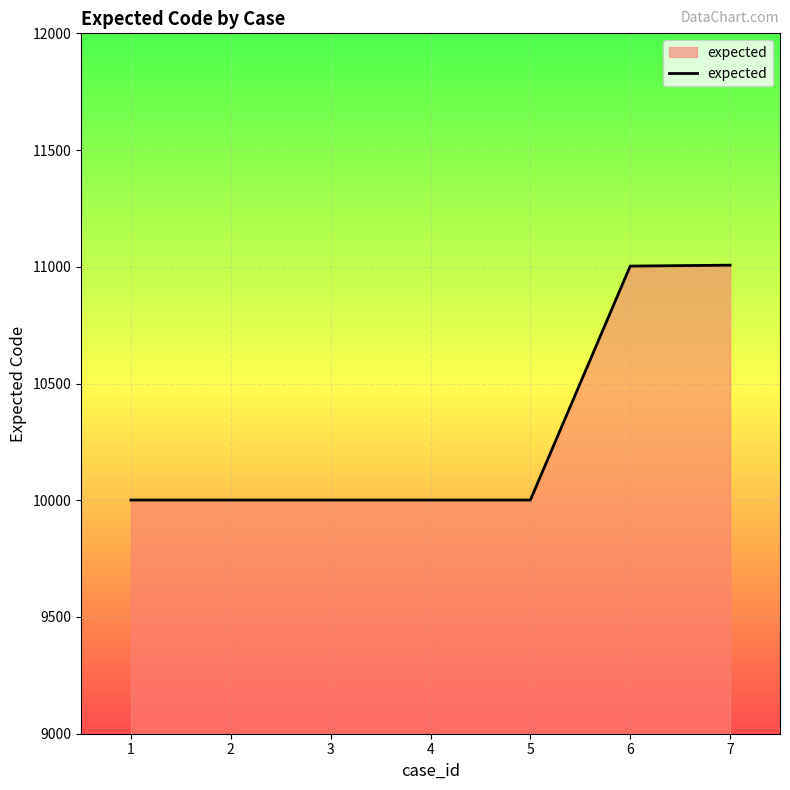

What is the smallest value displayed?

10001